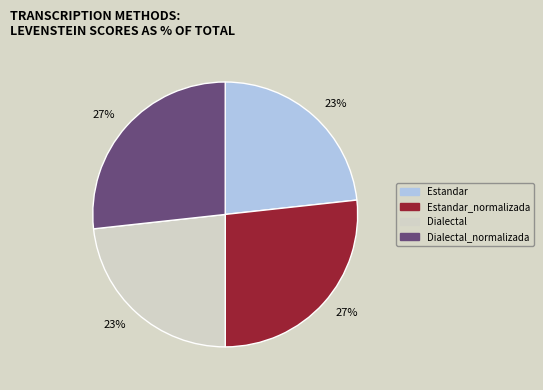

To the nearest percent, what is the combined percentage of Estandar and Dialectal_normalizada?

50%